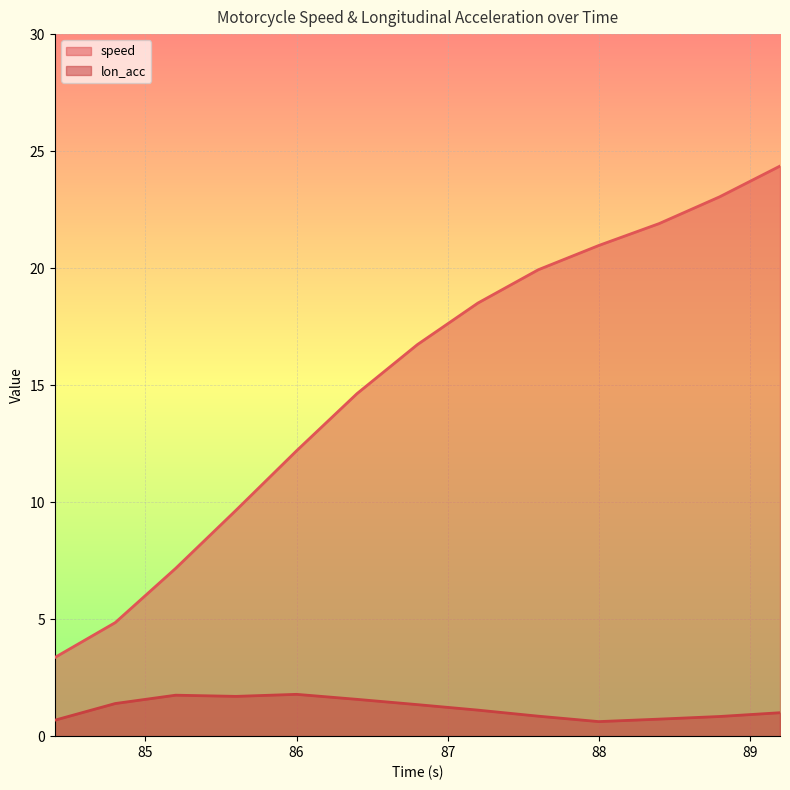

What is the highest value of the lon_acc series?

1.8